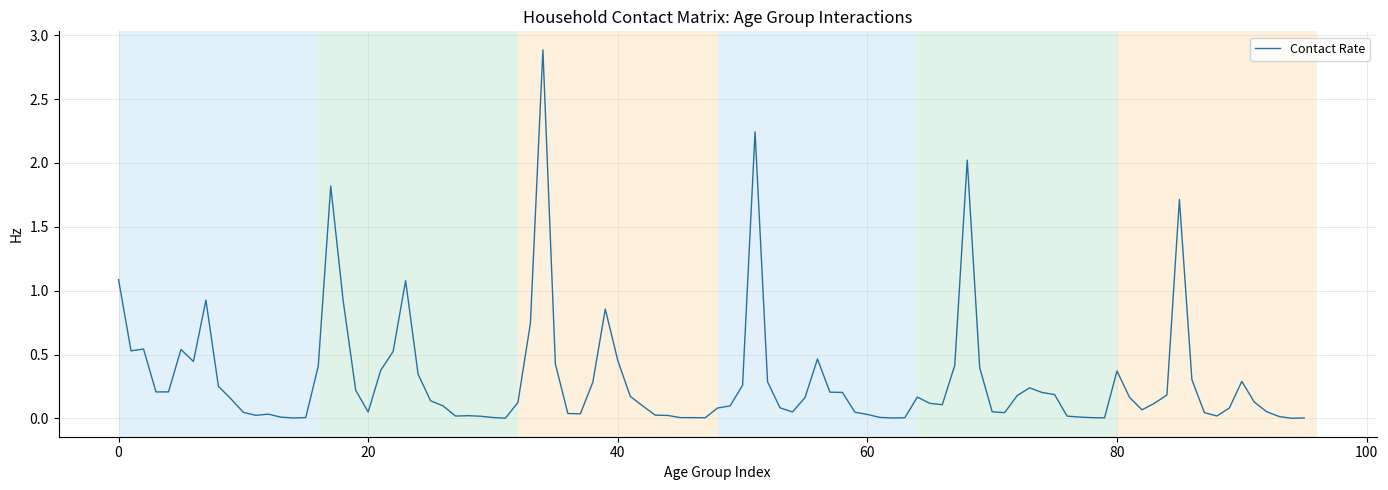

What is the greatest value displayed?

2.9